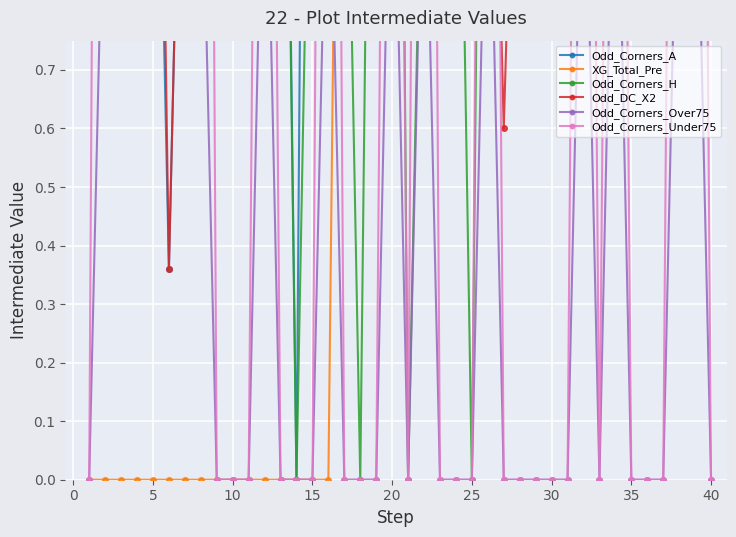

Reading right to left, list all the values displayed in this chart.

Odd_Corners_A: 2.4	1.1	2.8	2.7	2.7	3.2	3.1	4.8	3.4	3.8	2.9	2.3	2.1	1.8	1.7	3.2	2.0	2.2	4.7	2.0	1.5	1.8	2.7	3.6	2.4	3.5	0.0	2.1	11.2	1.5	1.5	1.6	1.5	1.5	0.4	1.6	1.3	1.2	2.7	2.7
XG_Total_Pre: 1.9	2.7	1.8	2.0	2.6	2.9	3.2	2.8	3.1	3.5	2.3	3.0	3.0	2.1	3.4	3.2	2.2	2.1	2.9	3.7	3.0	2.1	1.8	2.5	0.0	0.0	0.0	0.0	0.0	0.0	0.0	0.0	0.0	0.0	0.0	0.0	0.0	0.0	0.0	0.0
Odd_Corners_H: 1.9	7.3	1.7	1.7	1.7	1.5	1.6	1.2	1.5	1.4	1.8	1.9	1.3	2.5	2.8	0.0	1.7	2.0	1.3	0.0	3.4	2.4	0.0	1.4	1.9	1.5	0.0	2.0	1.1	3.3	3.4	1.6	2.0	2.1	1.4	1.2	2.2	6.3	1.7	1.7
Odd_DC_X2: 1.0	1.1	0.9	1.0	1.2	1.2	1.6	1.4	1.3	1.8	1.4	1.2	1.5	0.6	1.7	1.8	0.9	0.9	0.9	1.9	1.2	1.5	0.8	1.0	2.1	1.3	1.3	1.5	0.8	1.1	1.6	0.8	1.9	1.5	0.4	2.2	1.4	1.1	1.9	1.7
Odd_Corners_Over75: 0.0	1.2	1.2	0.0	0.0	0.0	1.3	0.0	1.2	0.0	0.0	0.0	0.0	0.0	1.2	0.0	0.0	0.0	1.2	0.0	1.3	0.0	0.0	0.0	1.2	0.0	0.0	0.0	1.3	0.0	0.0	0.0	1.2	1.2	1.2	1.2	1.3	1.3	1.2	0.0
Odd_Corners_Under75: 0.0	3.6	3.5	0.0	0.0	0.0	3.1	0.0	3.5	0.0	0.0	0.0	0.0	0.0	3.5	0.0	0.0	0.0	4.2	0.0	3.2	0.0	0.0	0.0	4.0	0.0	0.0	0.0	3.3	0.0	0.0	0.0	4.6	3.6	4.0	4.4	3.3	3.0	4.6	0.0